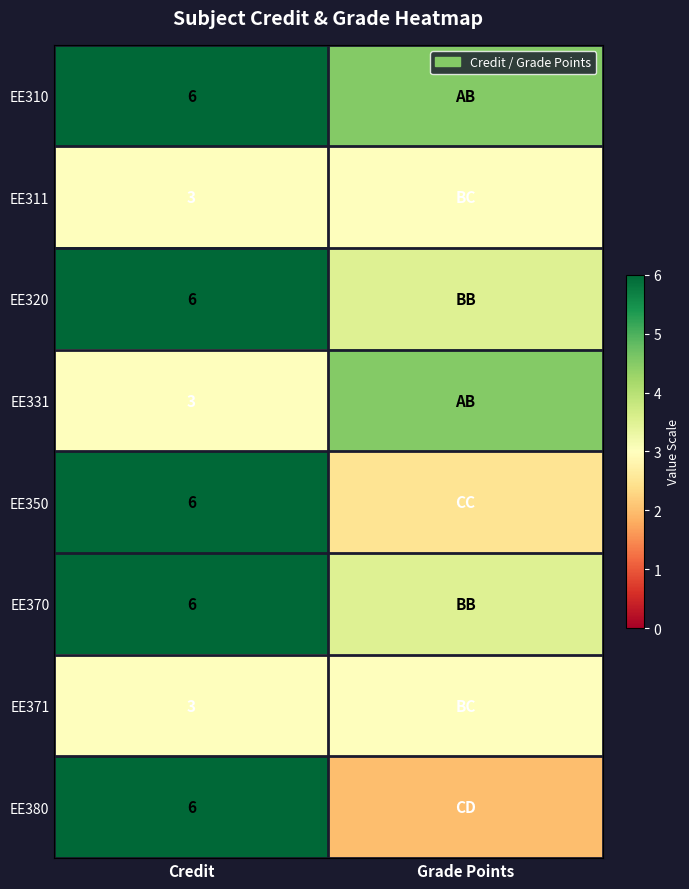

What is the spread (max minus min) of values at Credit?

3.0